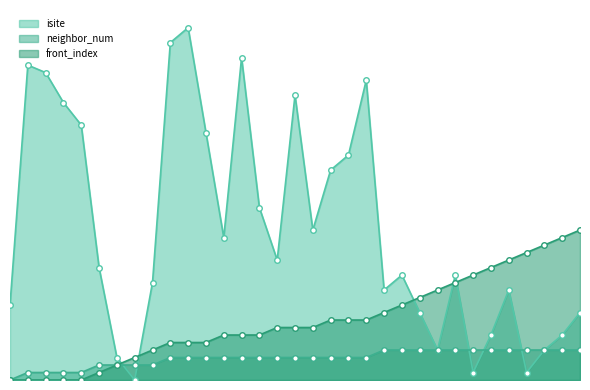

Is it true that front_index equals 1 at 5?

False